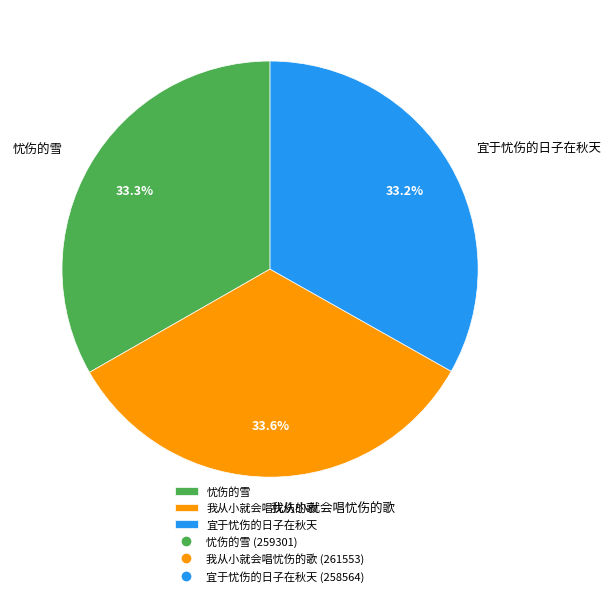

To the nearest percent, what percentage of the pie is 忧伤的雪?

33%